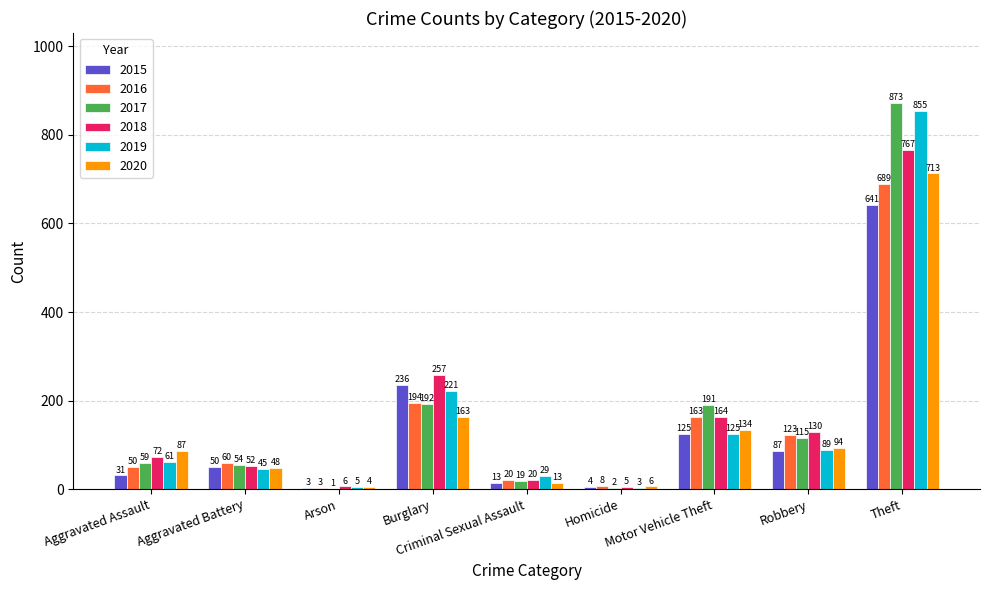

At which label is 2020 closest to 358?

Burglary